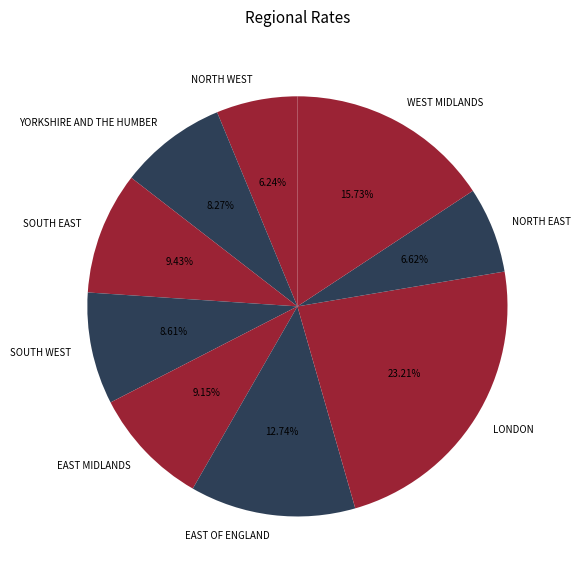

Between WEST MIDLANDS and NORTH WEST, which is larger?

WEST MIDLANDS